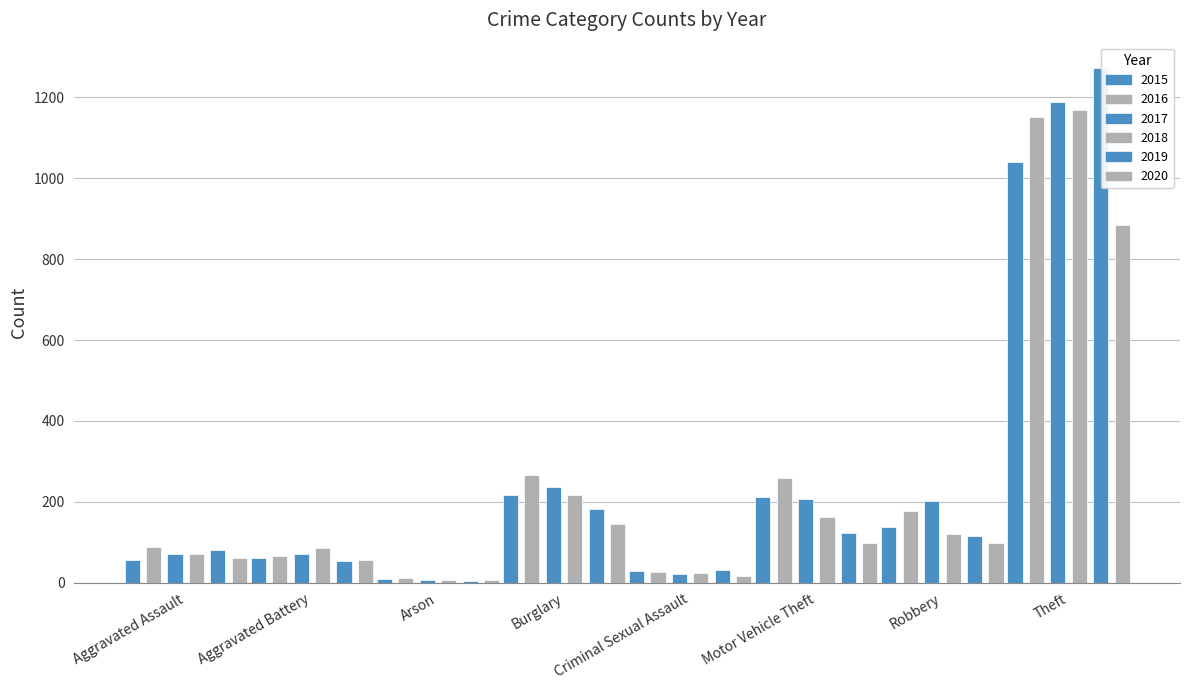

Reading left to right, what are all the values shown in this chart?

2015: Aggravated Assault=56	Aggravated Battery=60	Arson=10	Burglary=216	Criminal Sexual Assault=29	Motor Vehicle Theft=212	Robbery=139	Theft=1041
2016: Aggravated Assault=88	Aggravated Battery=66	Arson=12	Burglary=266	Criminal Sexual Assault=26	Motor Vehicle Theft=259	Robbery=178	Theft=1151
2017: Aggravated Assault=72	Aggravated Battery=71	Arson=7	Burglary=237	Criminal Sexual Assault=22	Motor Vehicle Theft=208	Robbery=202	Theft=1188
2018: Aggravated Assault=72	Aggravated Battery=86	Arson=7	Burglary=218	Criminal Sexual Assault=24	Motor Vehicle Theft=163	Robbery=121	Theft=1170
2019: Aggravated Assault=80	Aggravated Battery=53	Arson=5	Burglary=182	Criminal Sexual Assault=31	Motor Vehicle Theft=123	Robbery=116	Theft=1272
2020: Aggravated Assault=62	Aggravated Battery=57	Arson=7	Burglary=146	Criminal Sexual Assault=16	Motor Vehicle Theft=99	Robbery=97	Theft=884